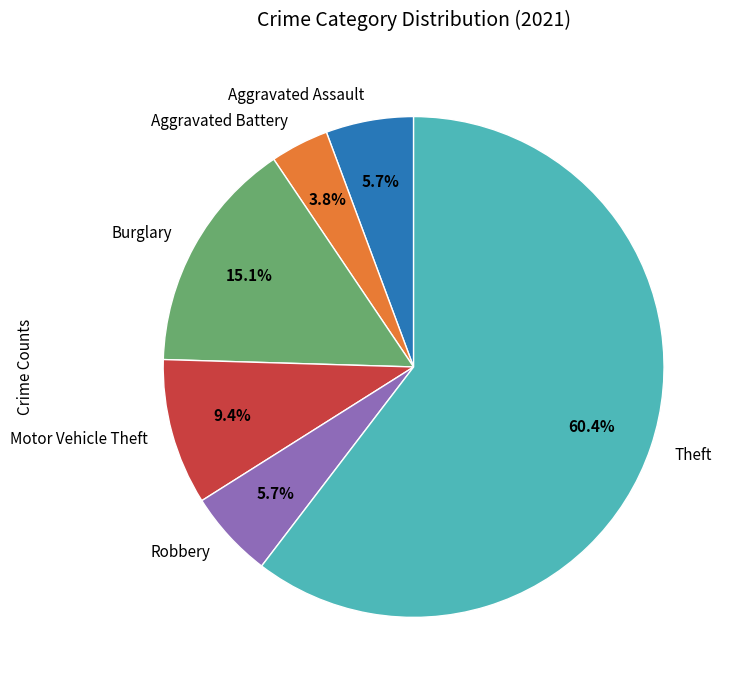

Does any single category account for the majority?

Yes